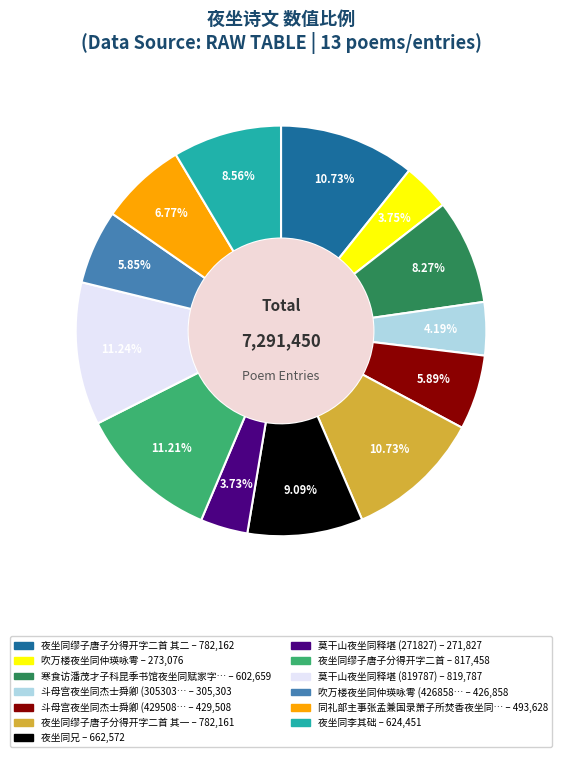

How many segments does this pie chart have?

13